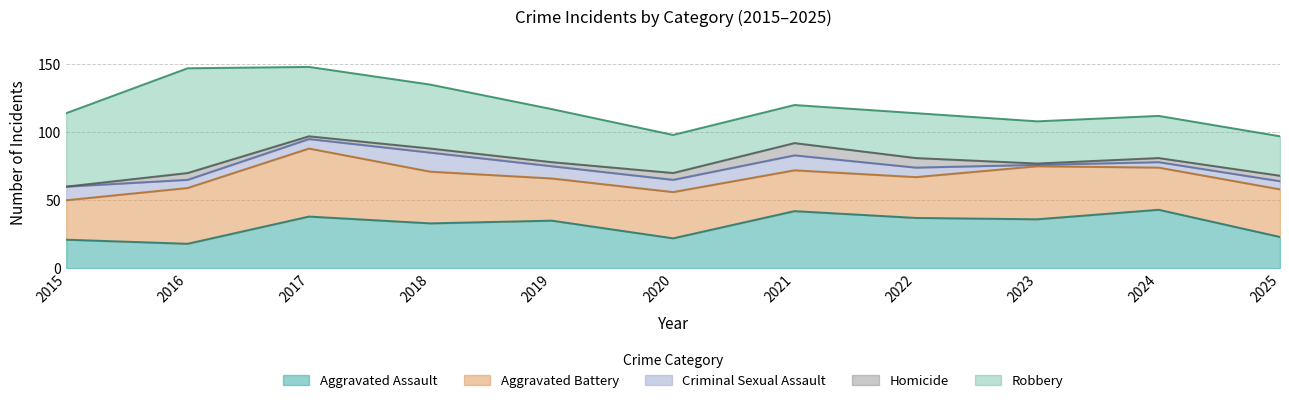

What is the value of the Criminal Sexual Assault point at the 10th from the left?

4